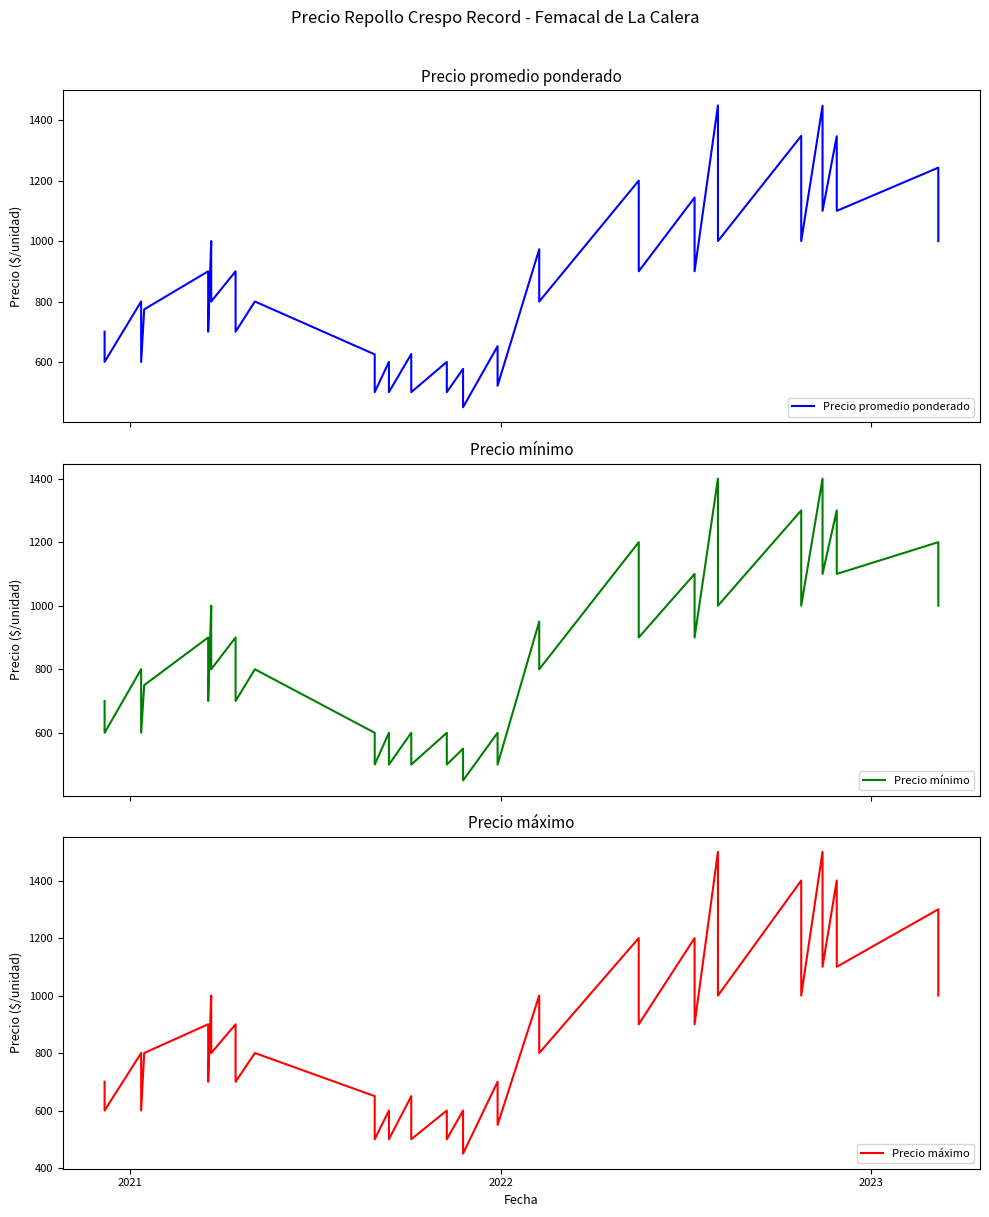

True or false: Precio promedio ponderado and Precio mínimo cross at least once.

False